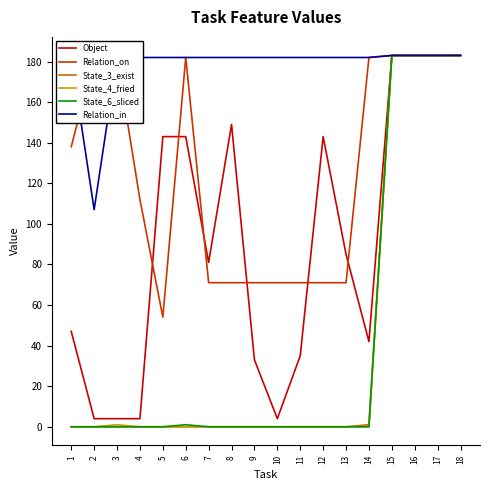

Which series changed the most between 7 and 8?

Object